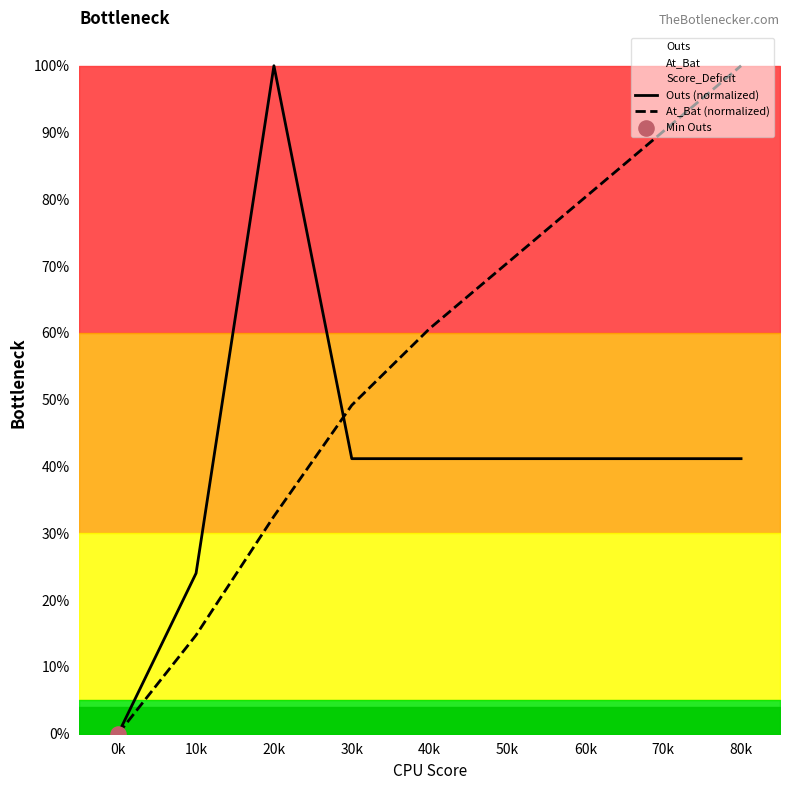

Which series has the largest total across all categories?

At_Bat (normalized)